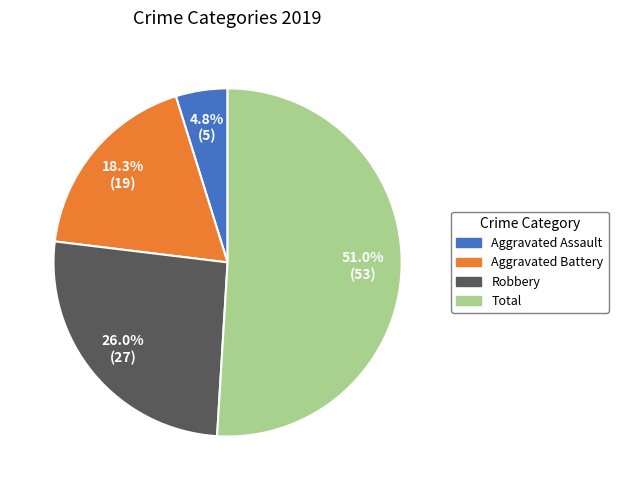

Is there any slice that represents more than half of the pie?

Yes